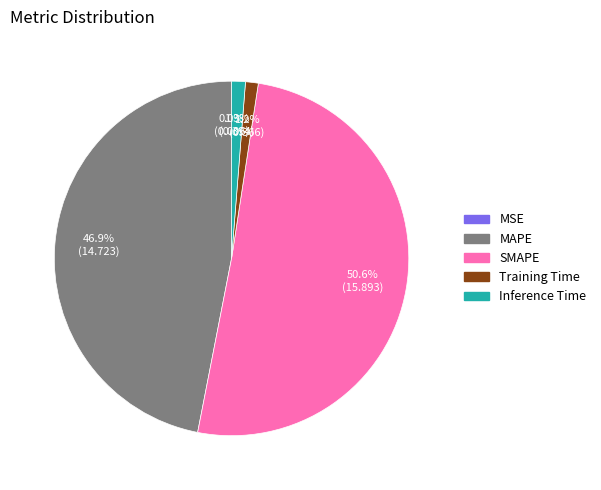

What is the total percentage of SMAPE and Inference Time?

51.9%